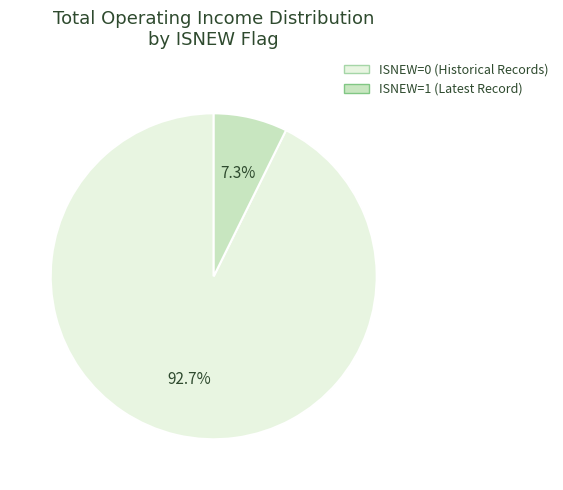

Does any single category account for the majority?

Yes